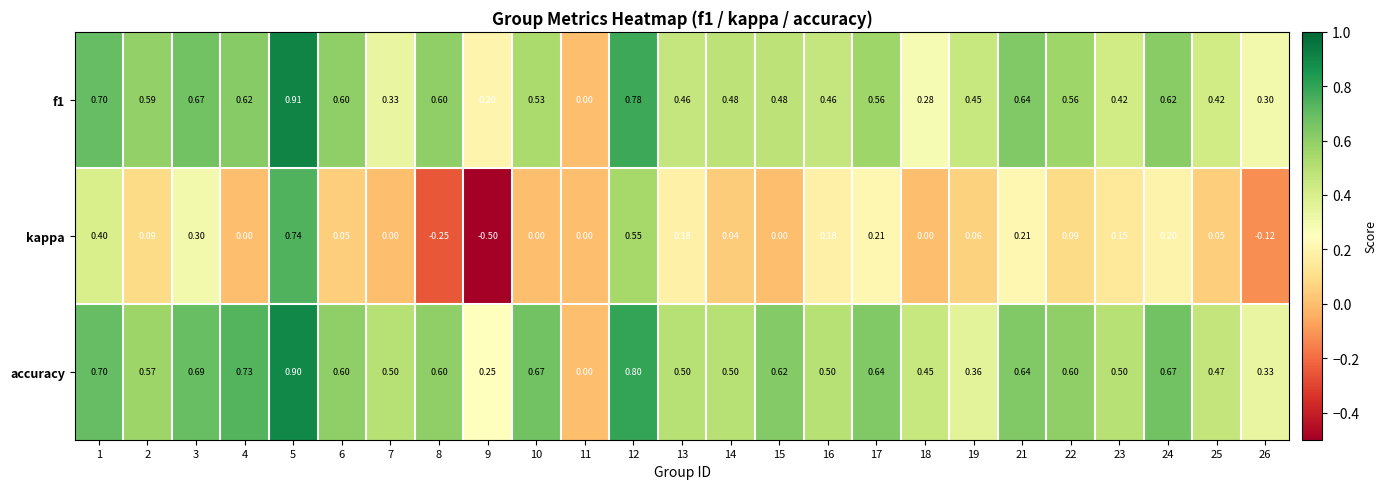

How many values in f1 are above zero?

24